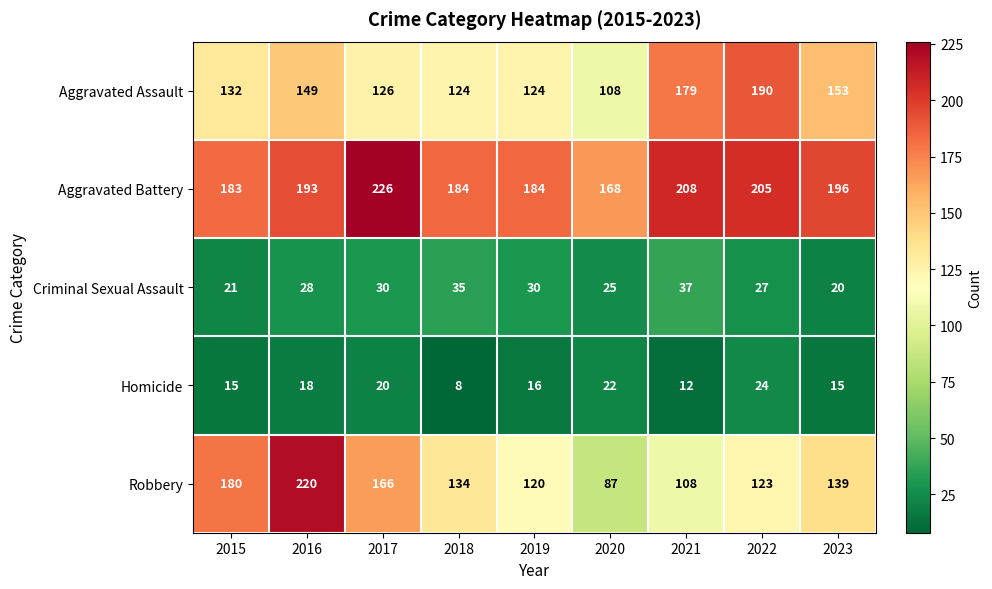

What is the maximum value shown in the chart?

226